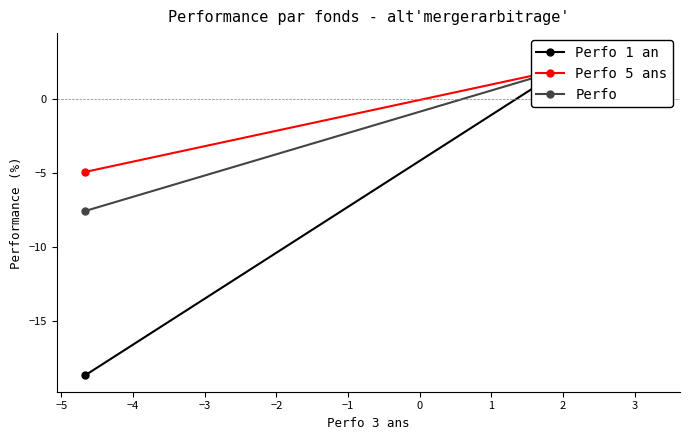

What is the sum of all Perfo 5 ans values?

0.8